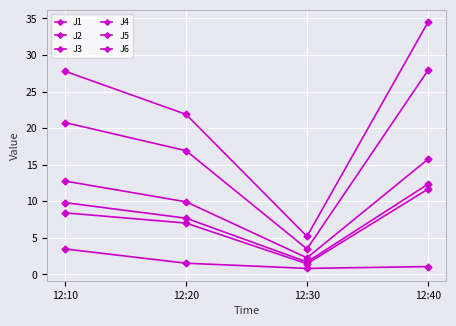

True or false: J1 and J3 cross at least once.

False